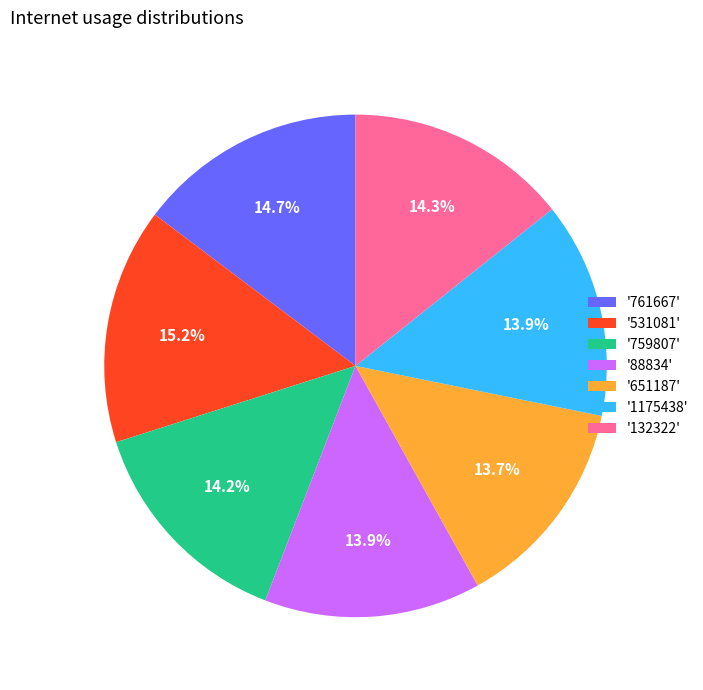

To the nearest percent, what is the average slice percentage?

14%